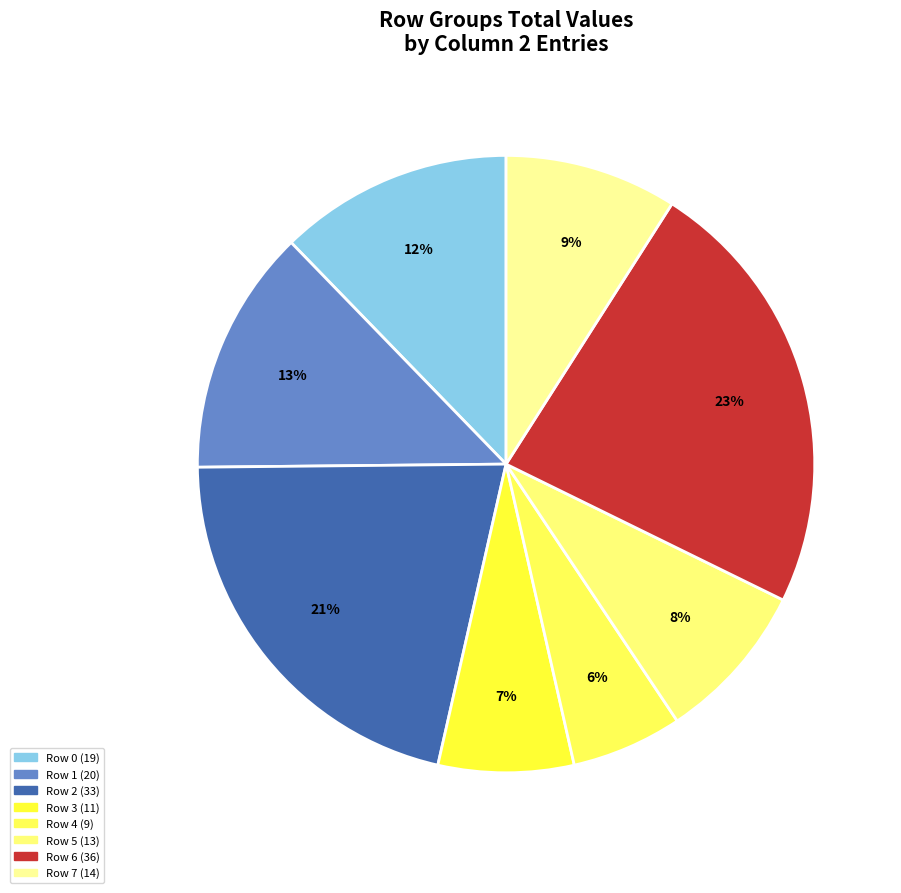

The Row 5 slice represents 16% of the pie. True or false?

False